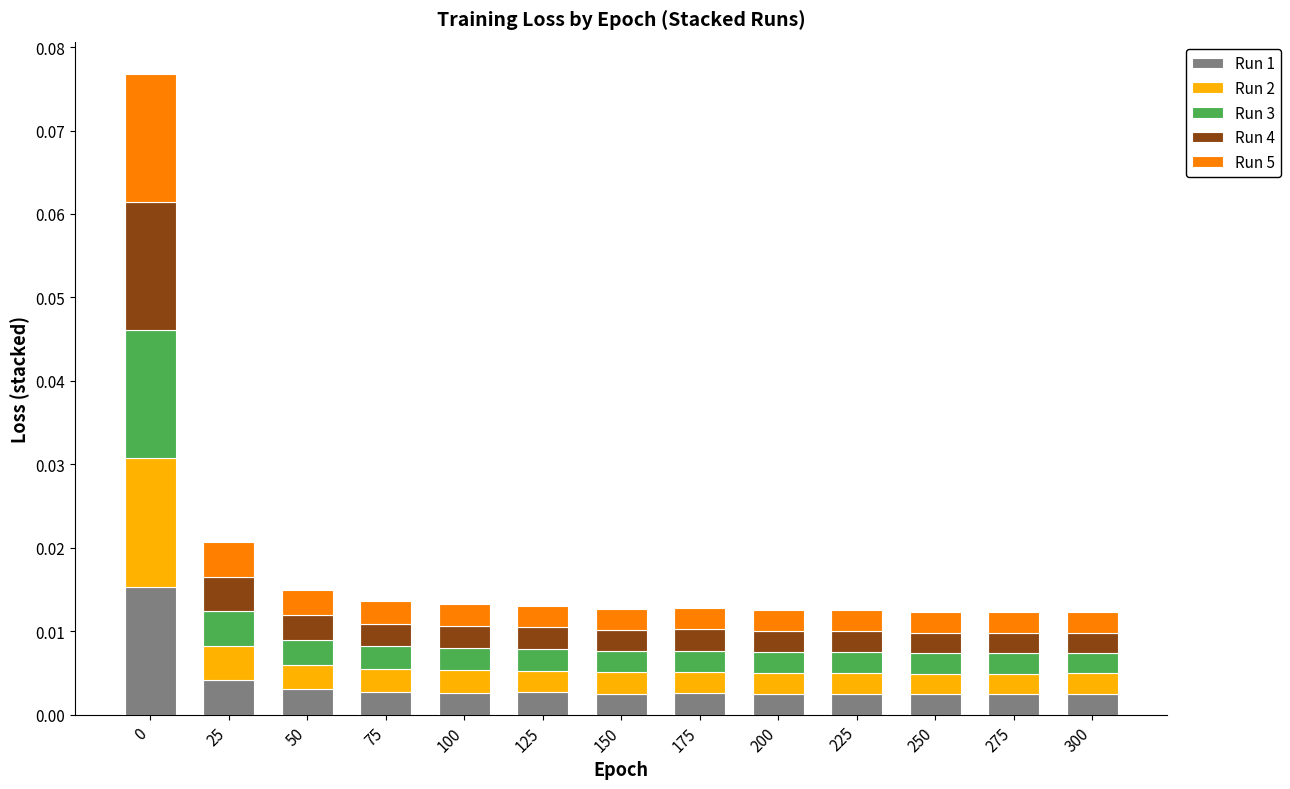

How many data points does each series have?

13